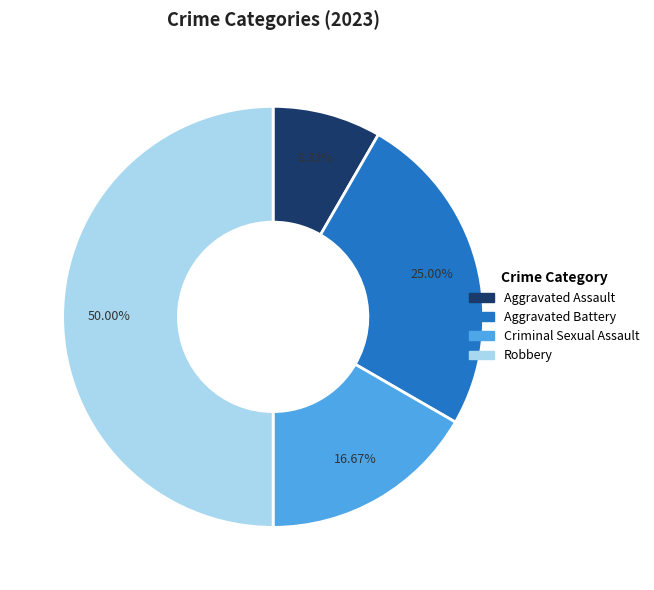

To the nearest percent, what percentage of the pie is Aggravated Battery?

25%